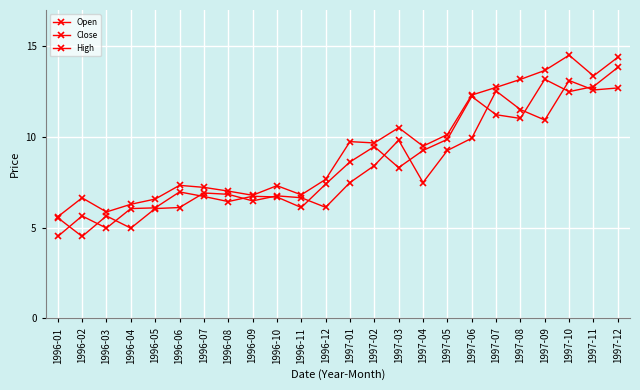

Is this an area chart (filled region under the line)?

No